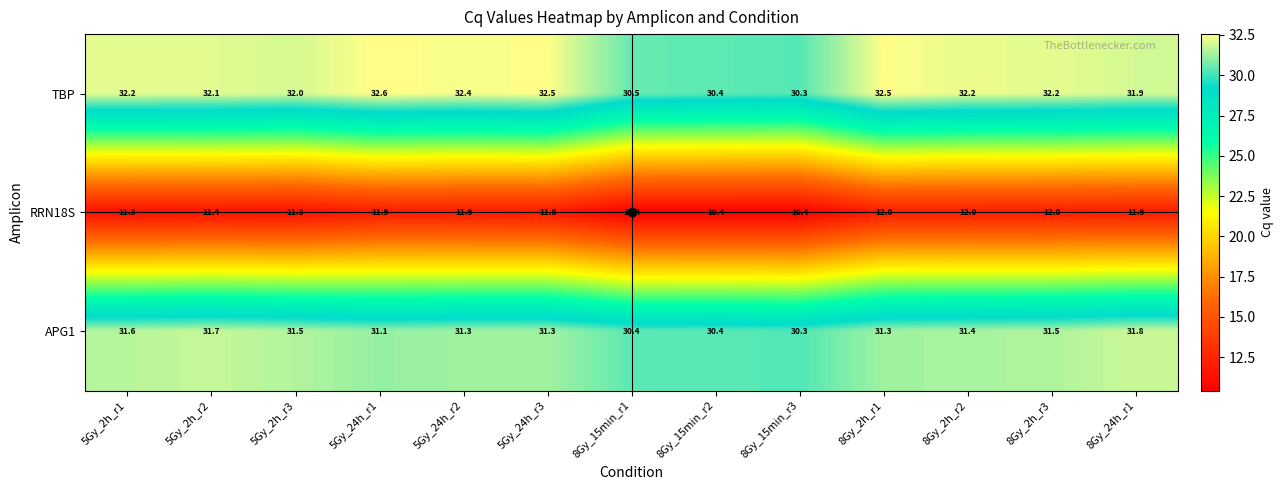

What is the difference between the maximum and minimum values in the RRN18S series?

1.6